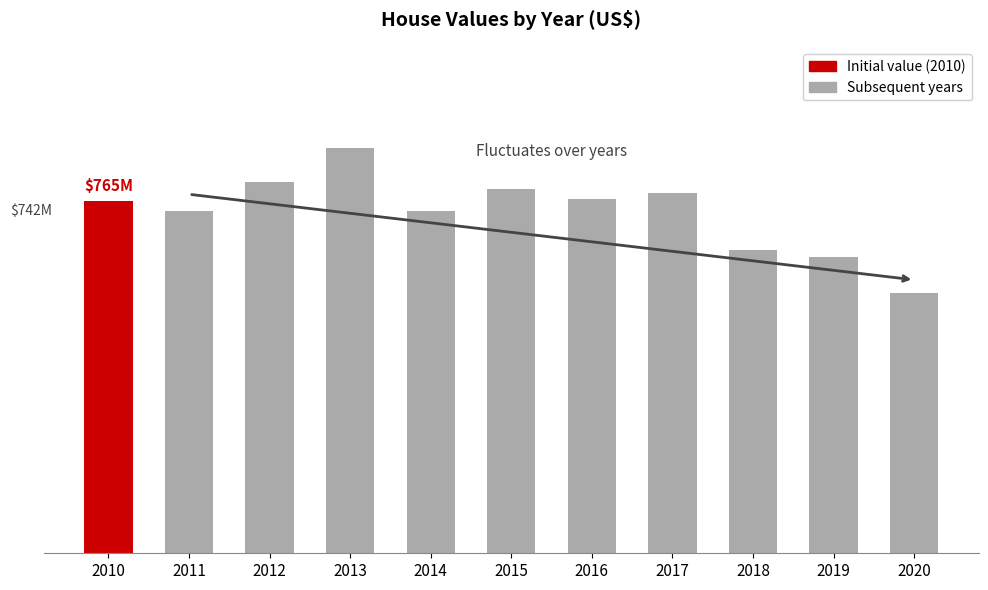

How many values exceed 764872500?

5